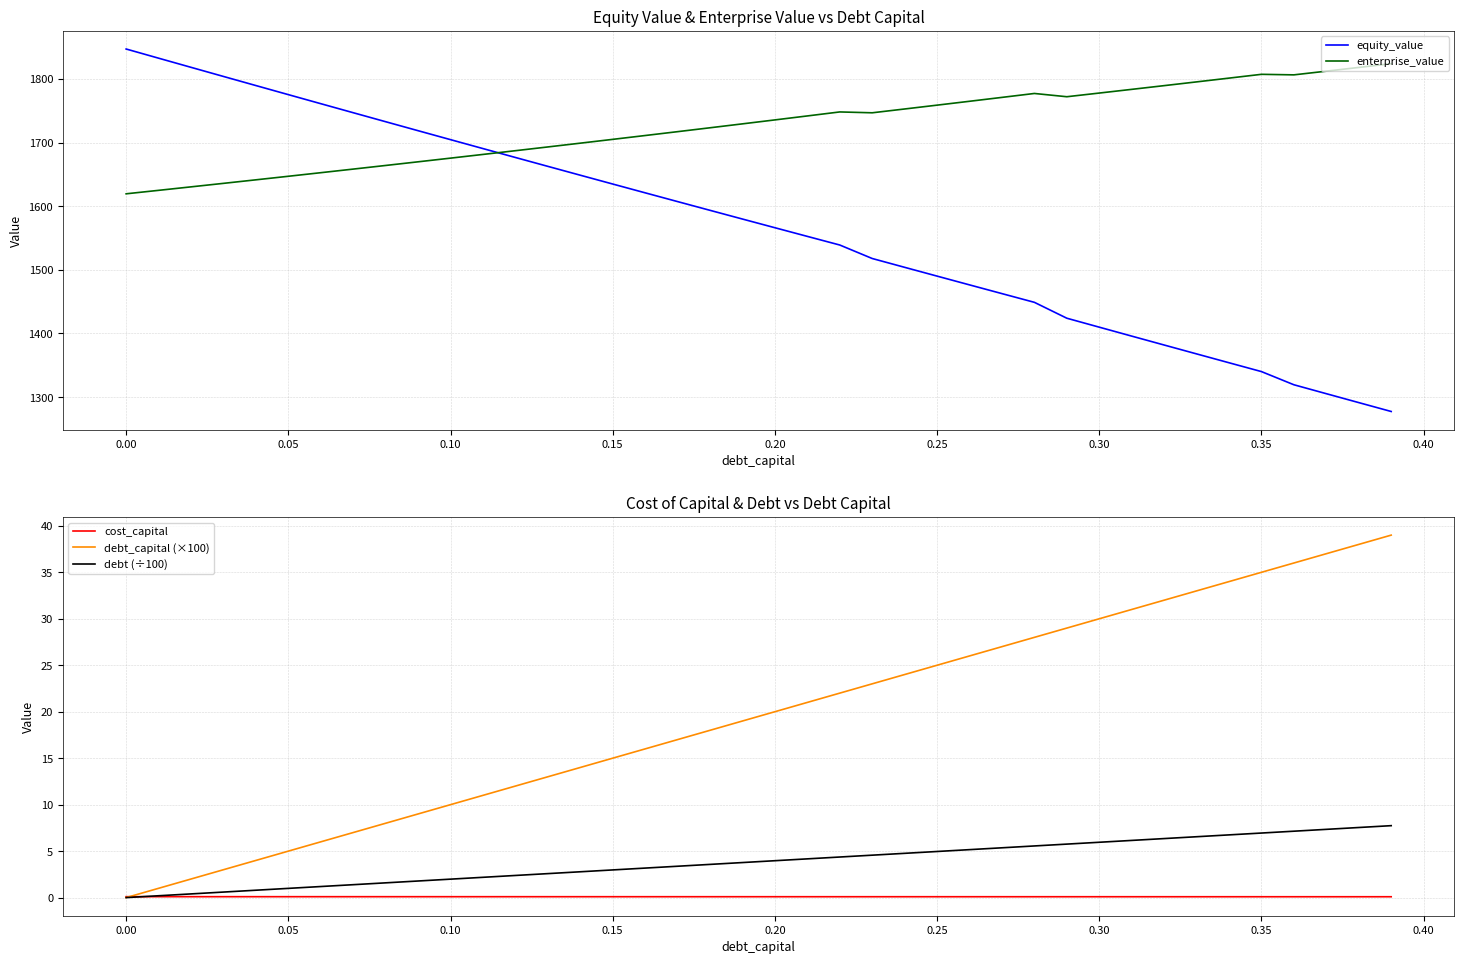

The value of enterprise_value at 0.20 is 391.1. True or false?

False